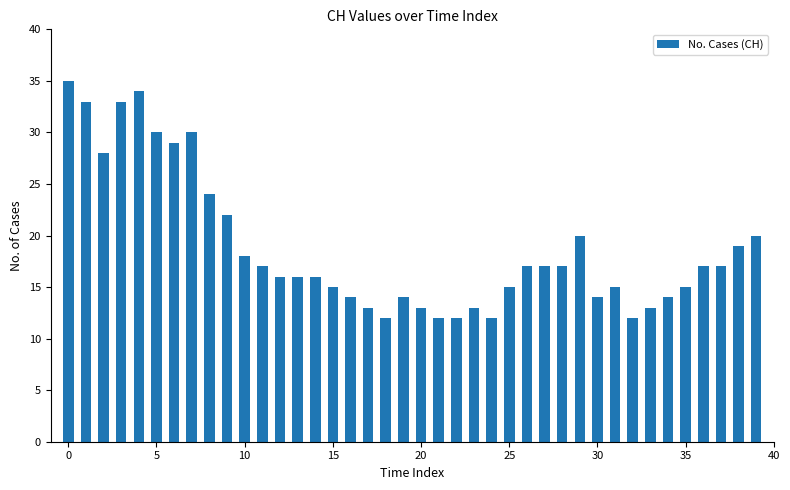

What is the value of the 23rd bar from the left?

12